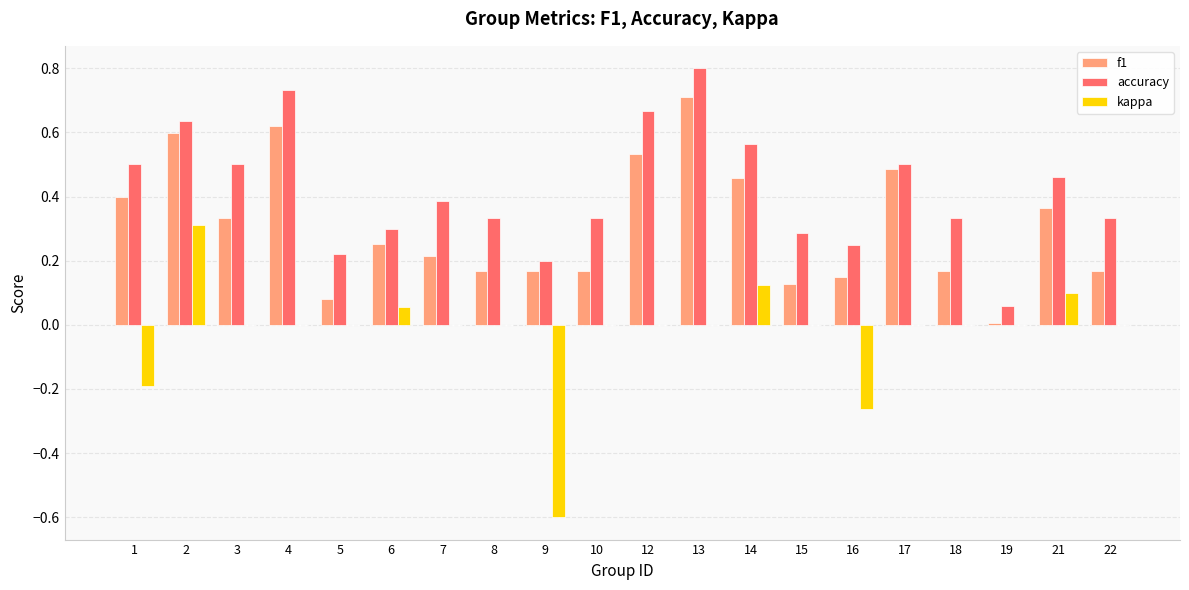

What is the greatest value displayed?

0.8